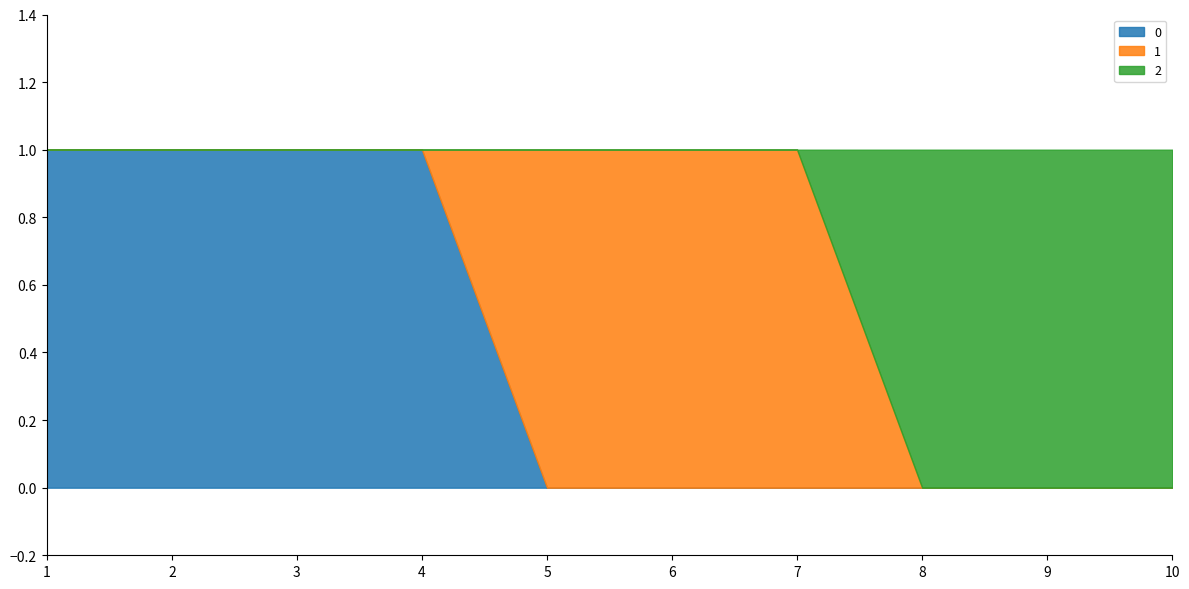

Reading left to right, list all the values displayed in this chart.

0: 1	1	1	1	0	0	0	0	0	0
1: 0	0	0	0	1	1	1	0	0	0
2: 0	0	0	0	0	0	0	1	1	1